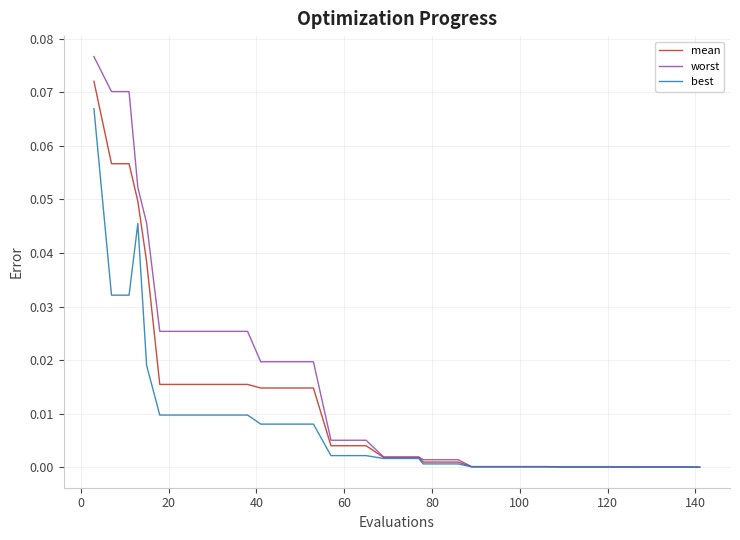

List the series in order of their peak value, highest first.

worst, mean, best